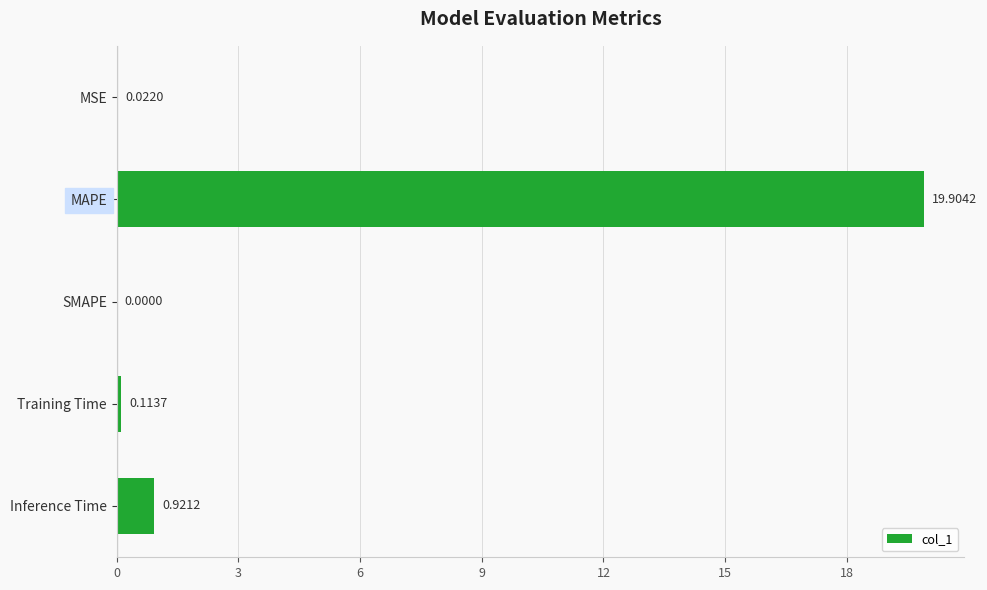

How many distinct data groups are displayed?

1